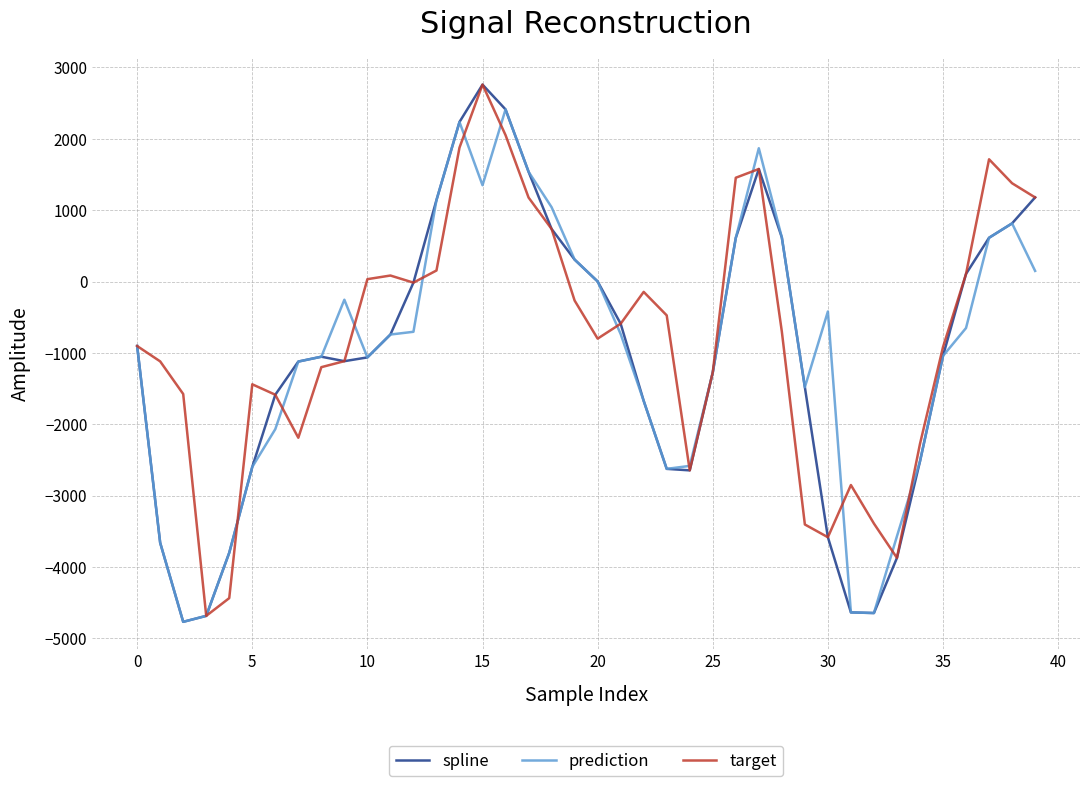

What is the lowest value of the prediction series?

-4770.3